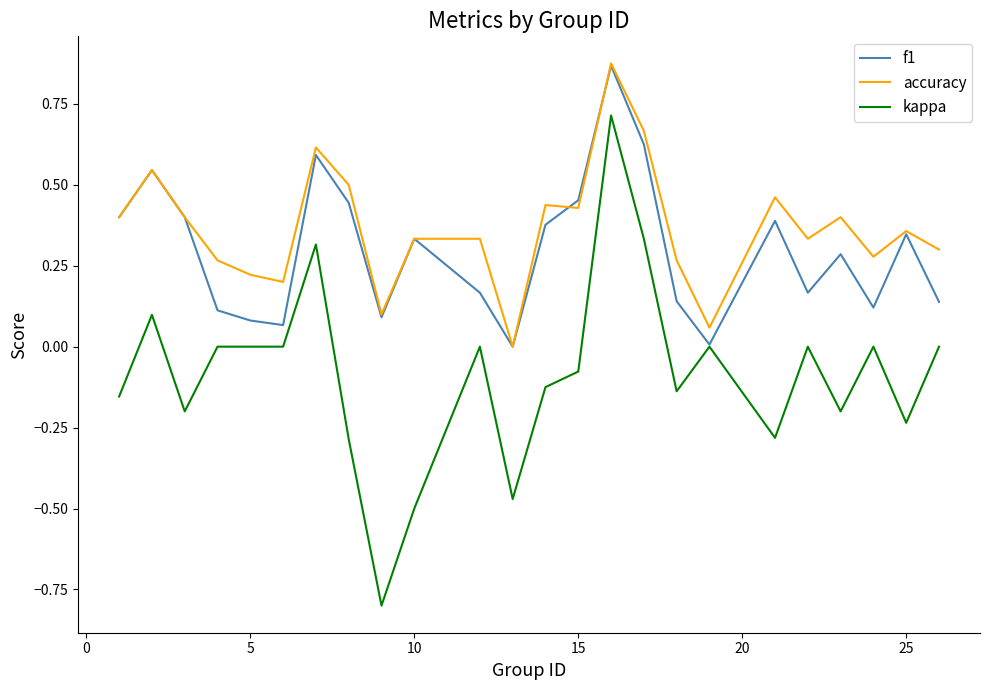

True or false: accuracy and kappa intersect in this chart.

False